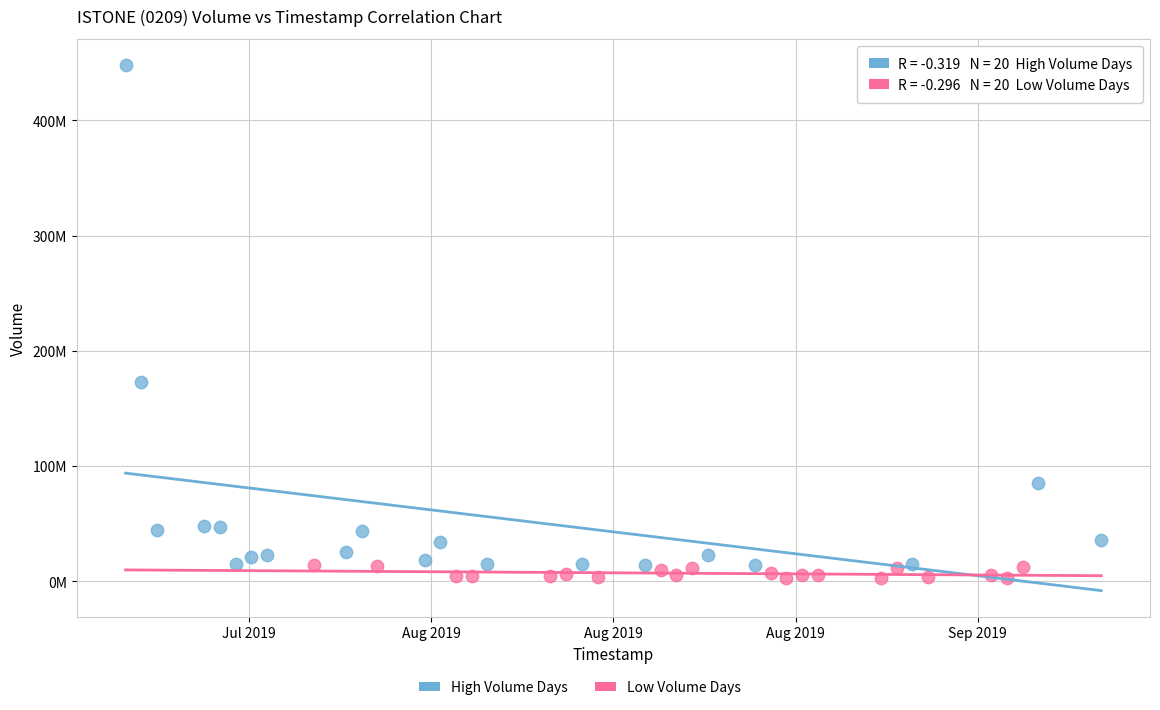

Which series contains the lowest Y value?

Low Volume Days